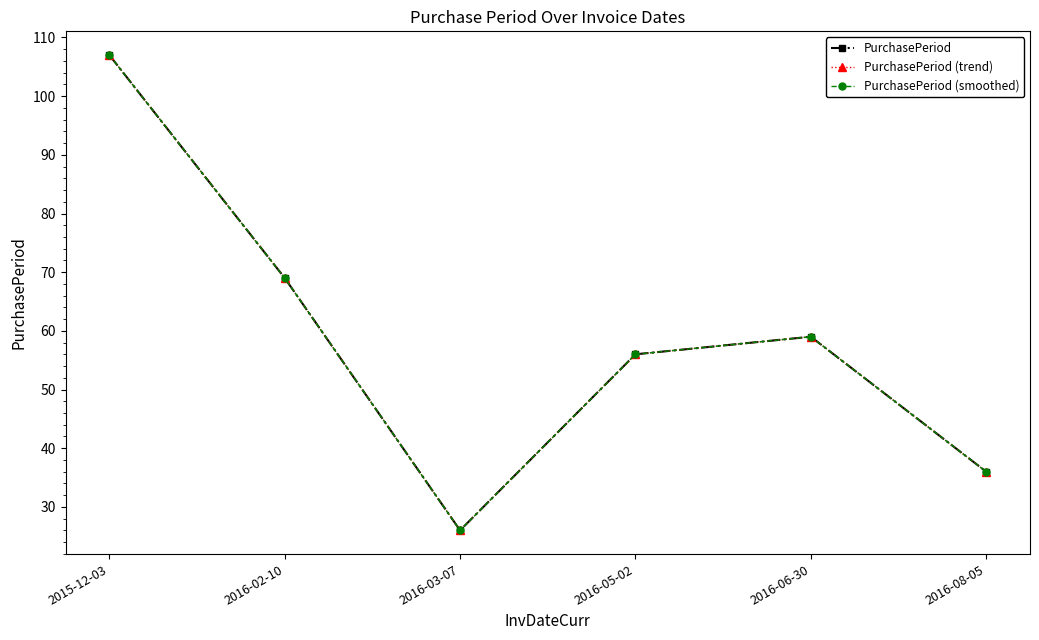

What is the label of the 2nd point from the left?

2016-02-10